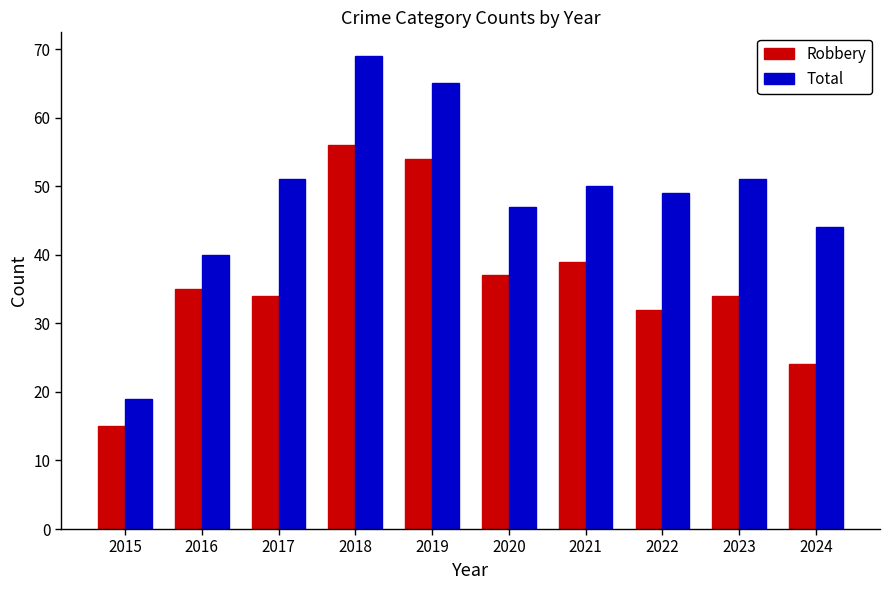

What value does the Total series have at 2022, to the nearest 10?

50